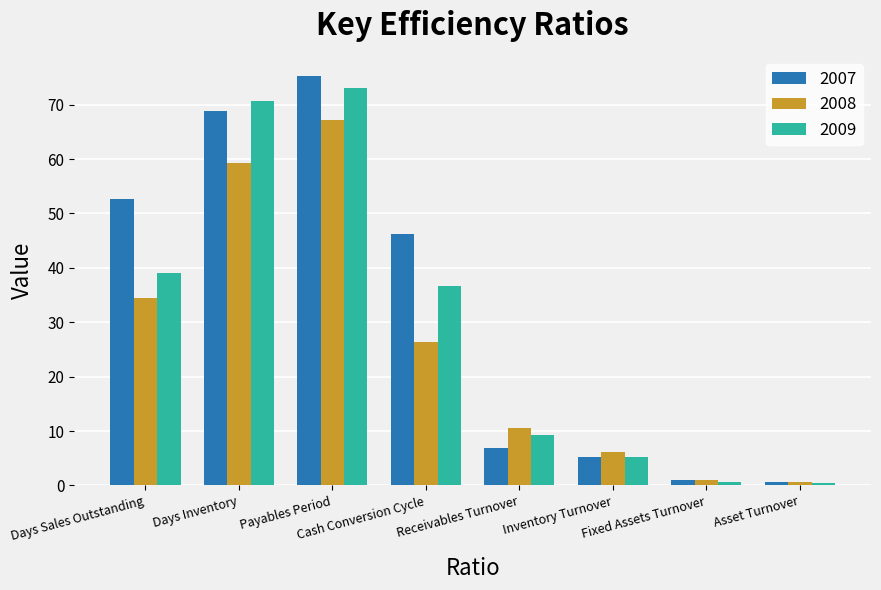

Which category has the highest value across all series?

Payables Period